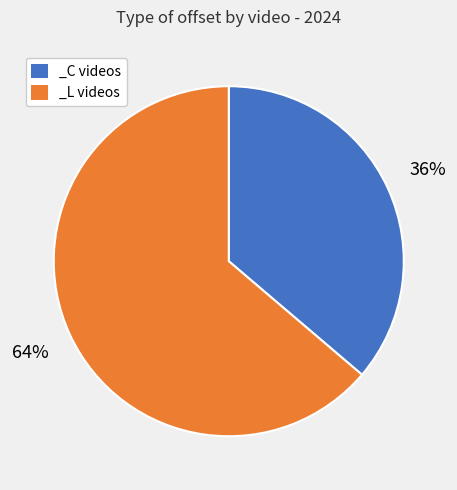

To the nearest percent, what is the average slice percentage?

50%